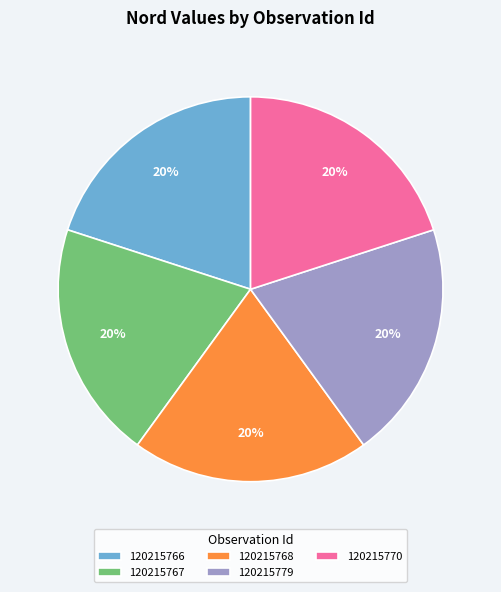

Is it true that 120215779 is 13% of the pie?

False